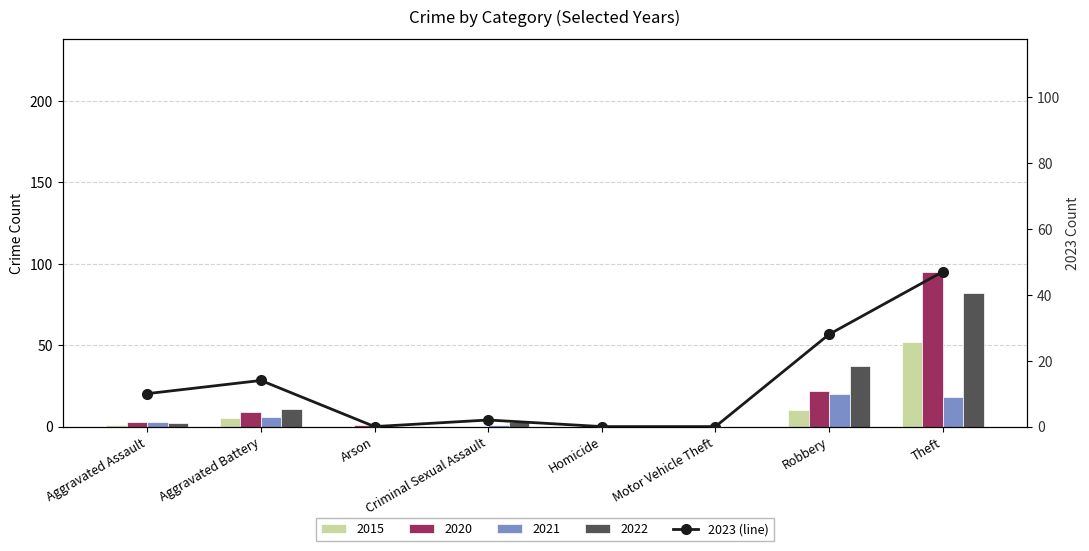

What is the change in value from Aggravated Assault to Motor Vehicle Theft?

-10